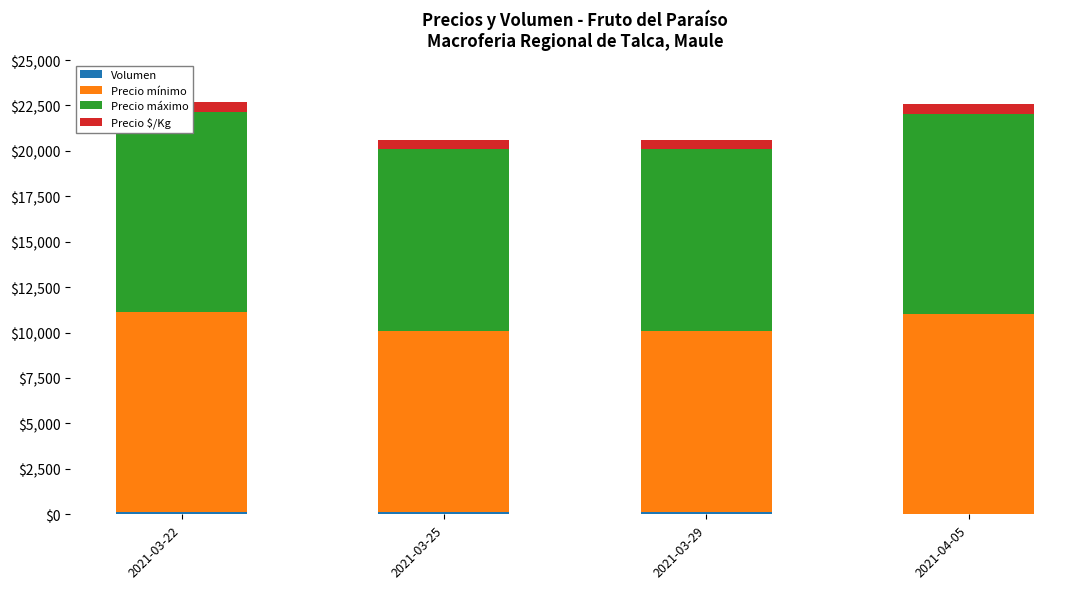

Where is Precio mínimo nearest to the value 10500?

2021-03-22